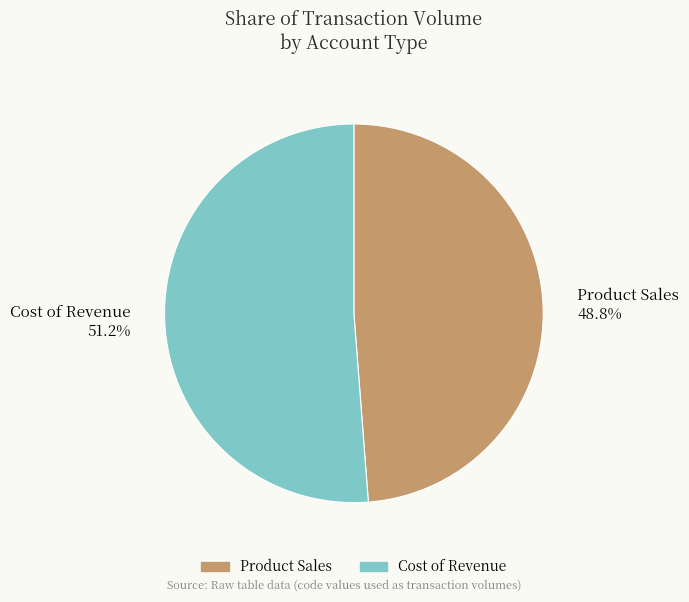

Which has a higher value, Product Sales or Cost of Revenue?

Cost of Revenue